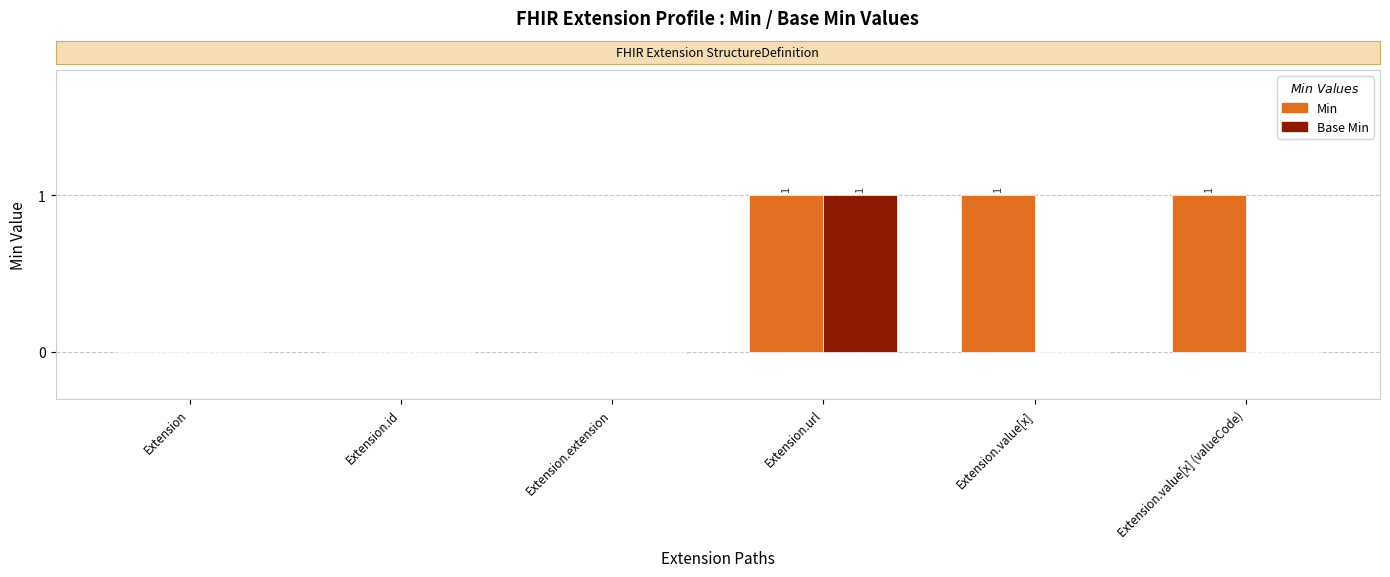

At which category is the sum across all series the highest?

Extension.url